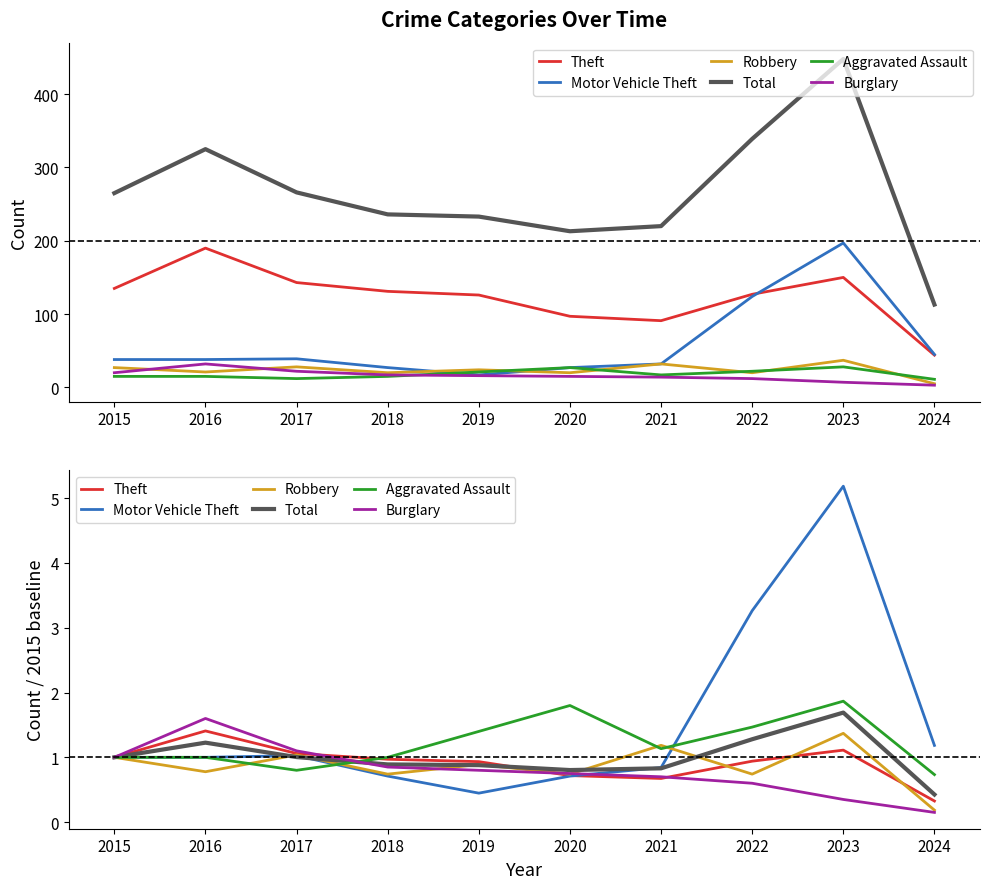

How many lines are shown in the chart?

6